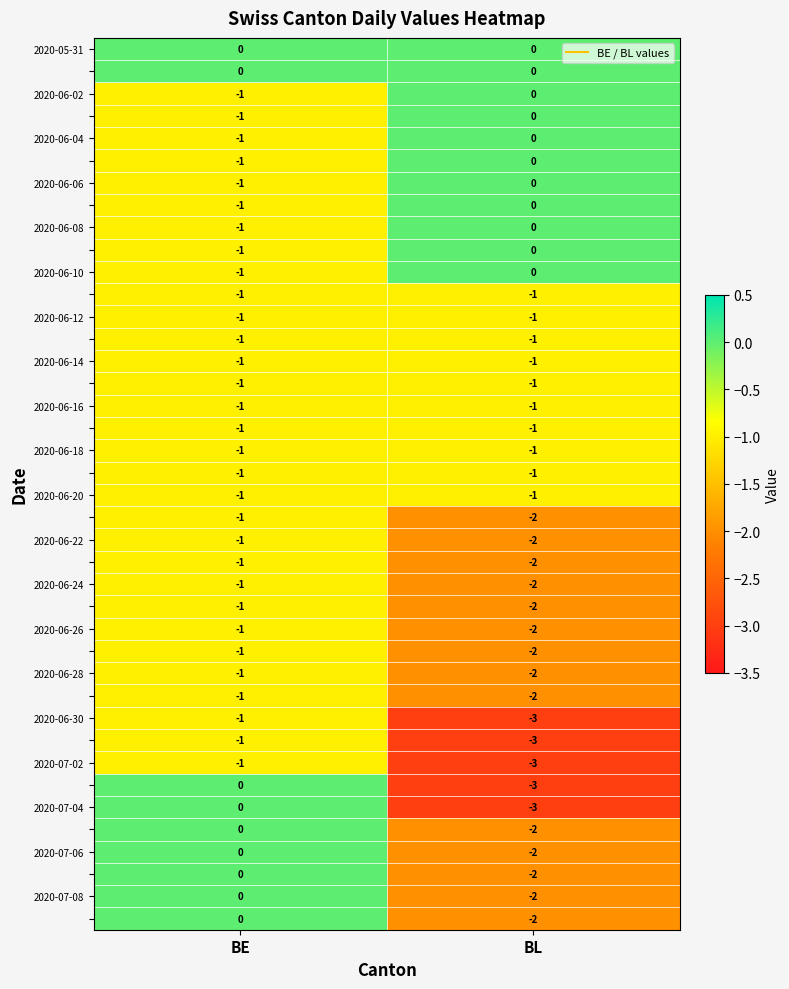

What is the difference between the highest and lowest values at BL?

3